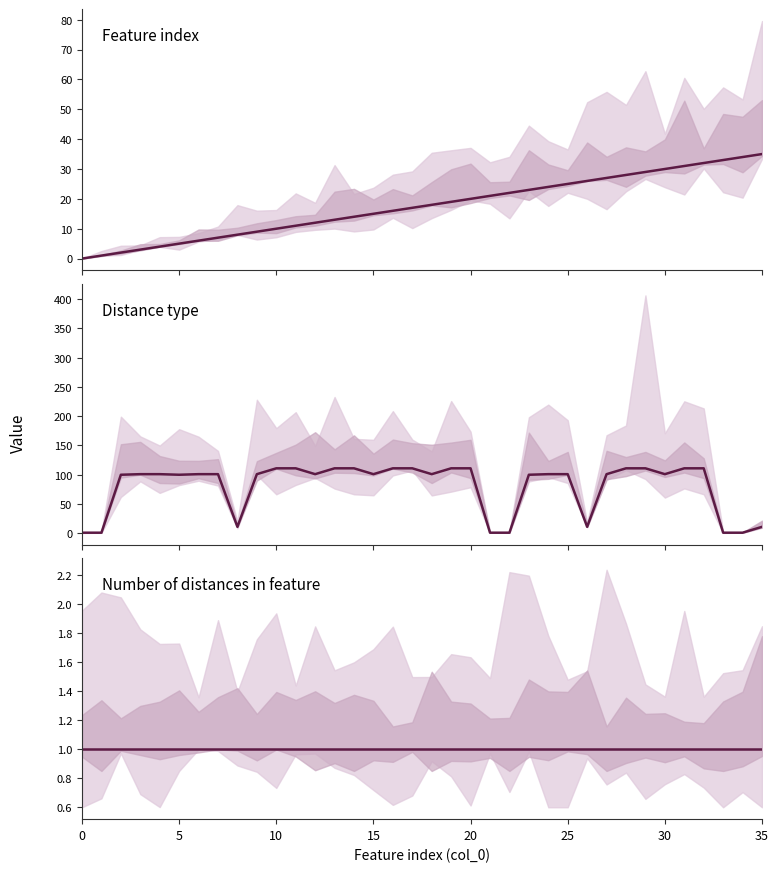

What is the average value of the Distance type series?

80